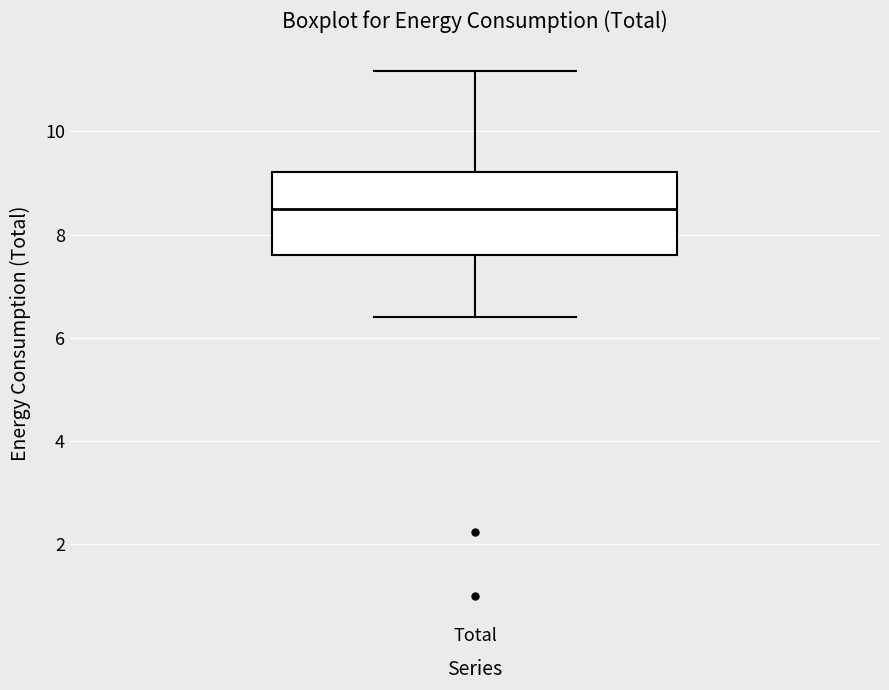

Transcribe this box plot: give where the median line is, the range the box spans, and where the two whiskers end, as read against the y-axis. The values are not printed on the chart, so give them approximately, as read against the axis.

median 8.6, box 7.6 to 9.2, whiskers 6.4 to 11.2